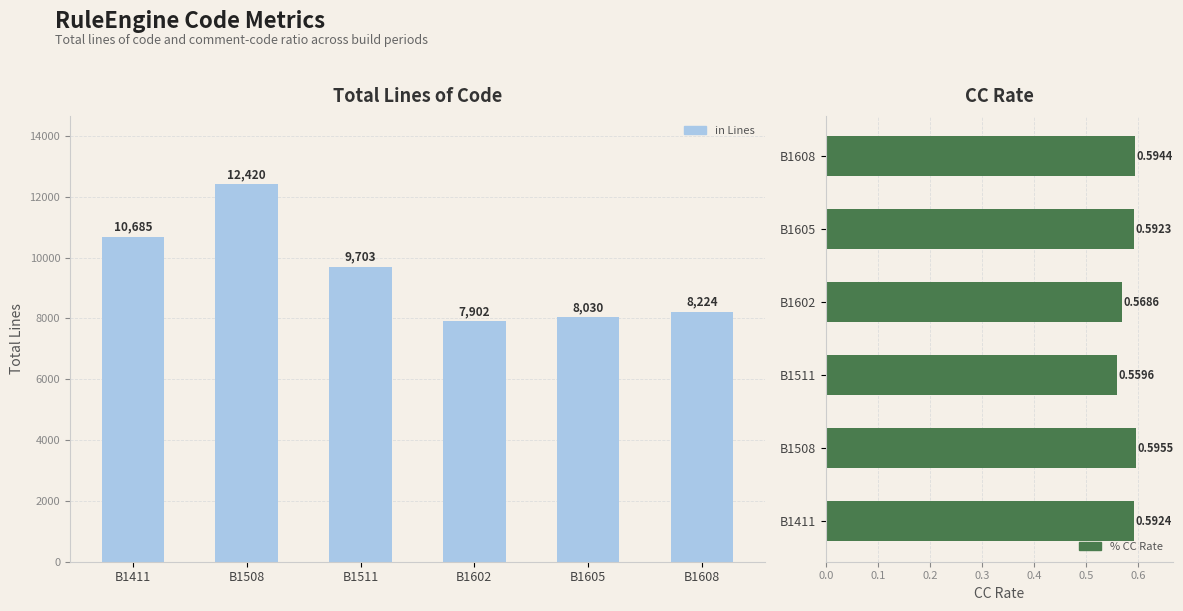

Between B1602 and B1605, which series saw the biggest shift?

TOTALLINES